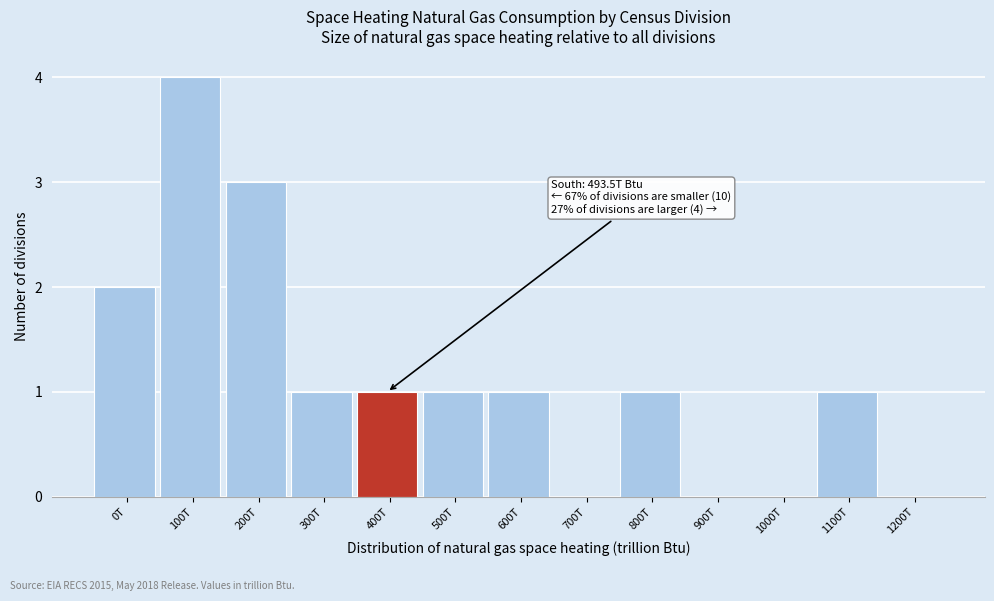

Reading left to right, transcribe all the data shown in this chart.

0T=2	100T=4	200T=3	300T=1	400T=1	500T=1	600T=1	700T=0	800T=1	900T=0	1000T=0	1100T=1	1200T=0